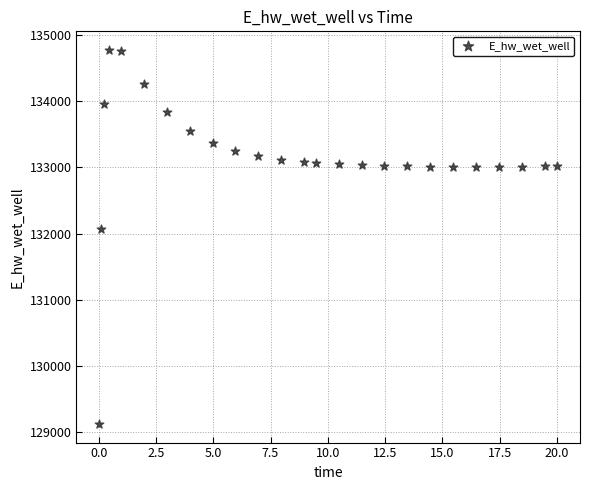

What Y value in the scatter plot is closest to 131949?

132072.4